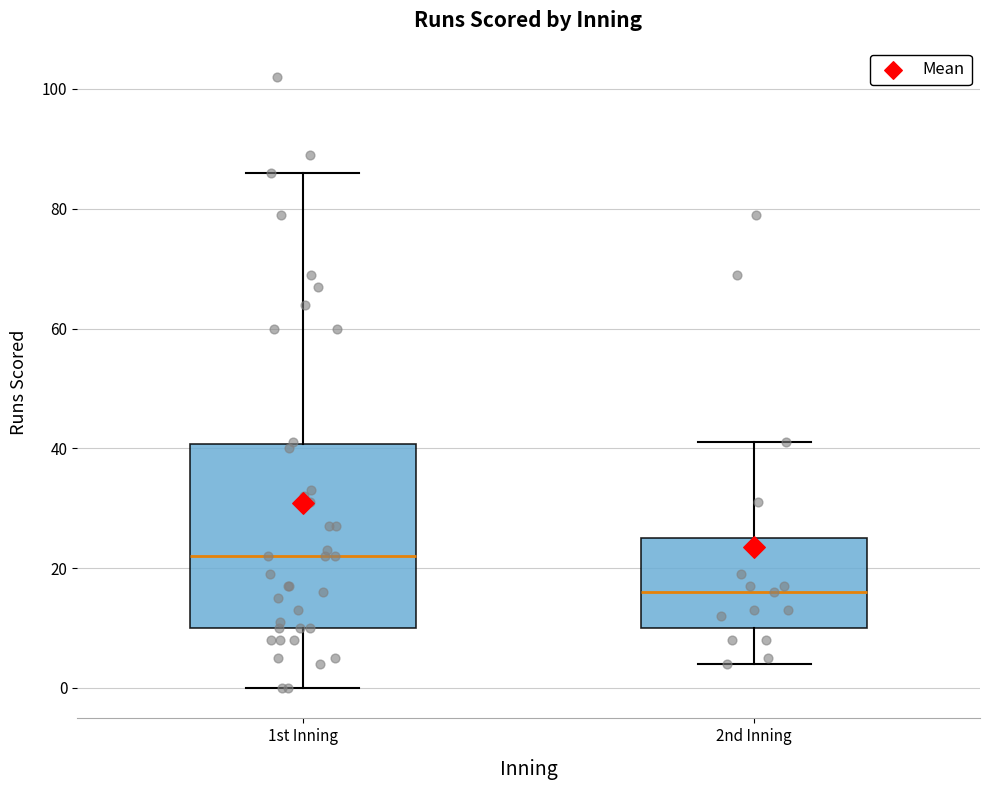

Which box's median line is the lowest?

2nd Inning